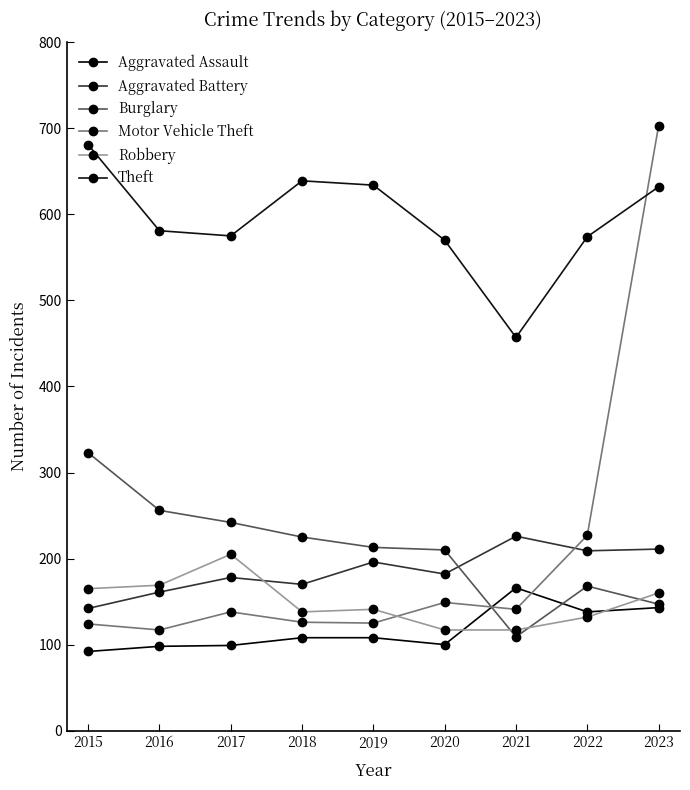

What is the difference between the maximum and minimum values in the Motor Vehicle Theft series?

586